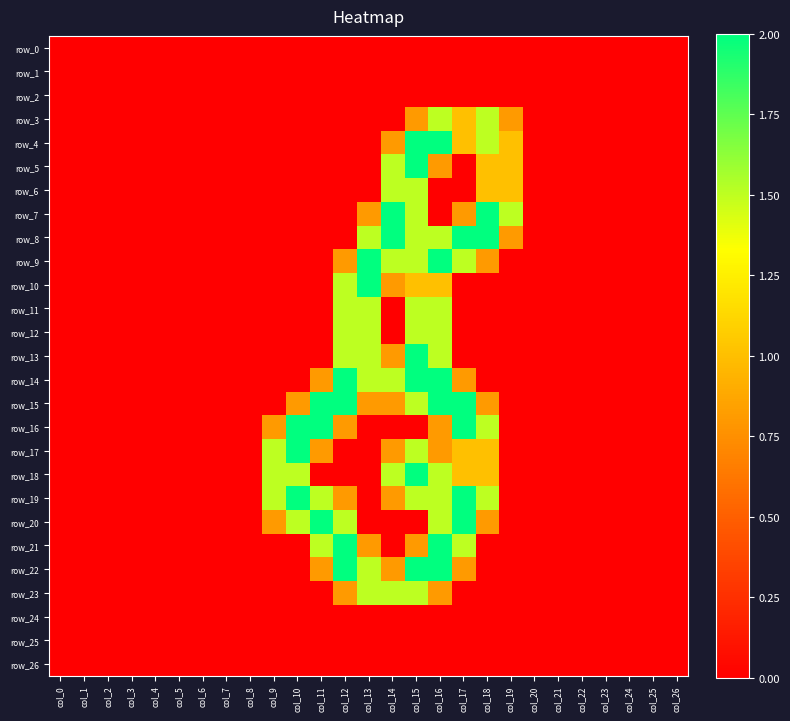

How many data points in row_12 are above 0?

4